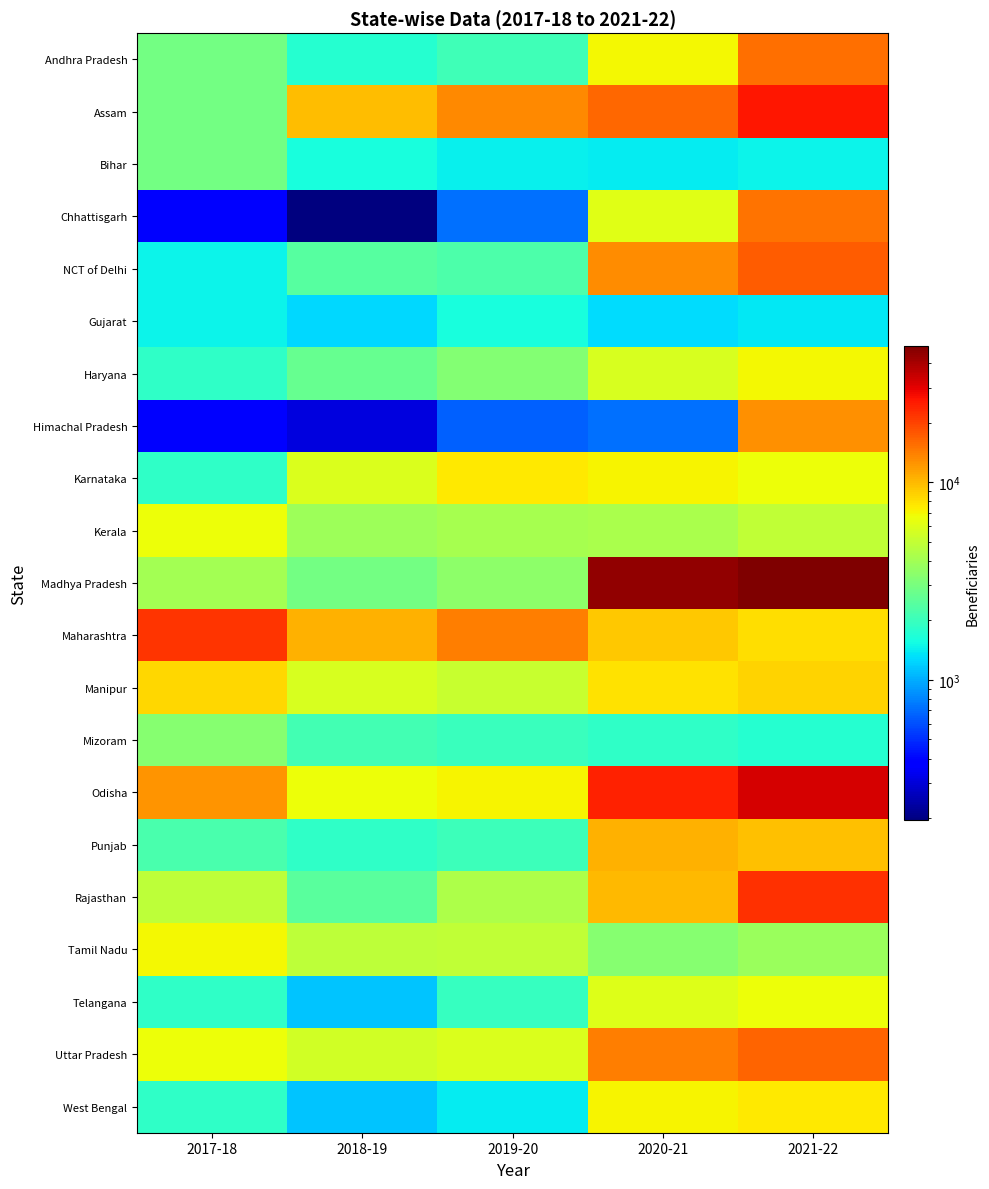

List the series in order of their peak value, lowest first.

Gujarat, Bihar, Mizoram, Telangana, Kerala, Haryana, Tamil Nadu, Karnataka, West Bengal, Manipur, Punjab, Himachal Pradesh, Chhattisgarh, Andhra Pradesh, Uttar Pradesh, NCT of Delhi, Maharashtra, Rajasthan, Assam, Odisha, Madhya Pradesh